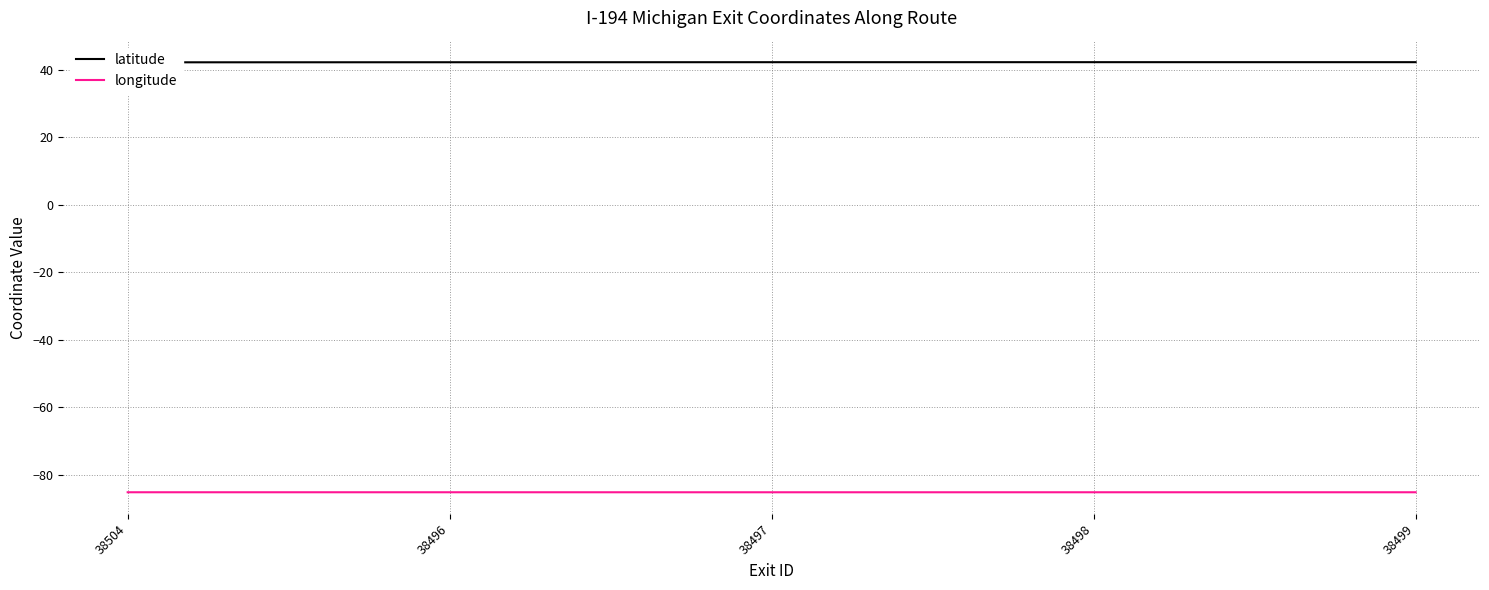

Reading right to left, extract all data points from this chart.

latitude: 38499=42.3	38498=42.3	38497=42.3	38496=42.3	38504=42.3
longitude: 38499=-85.2	38498=-85.2	38497=-85.2	38496=-85.2	38504=-85.2